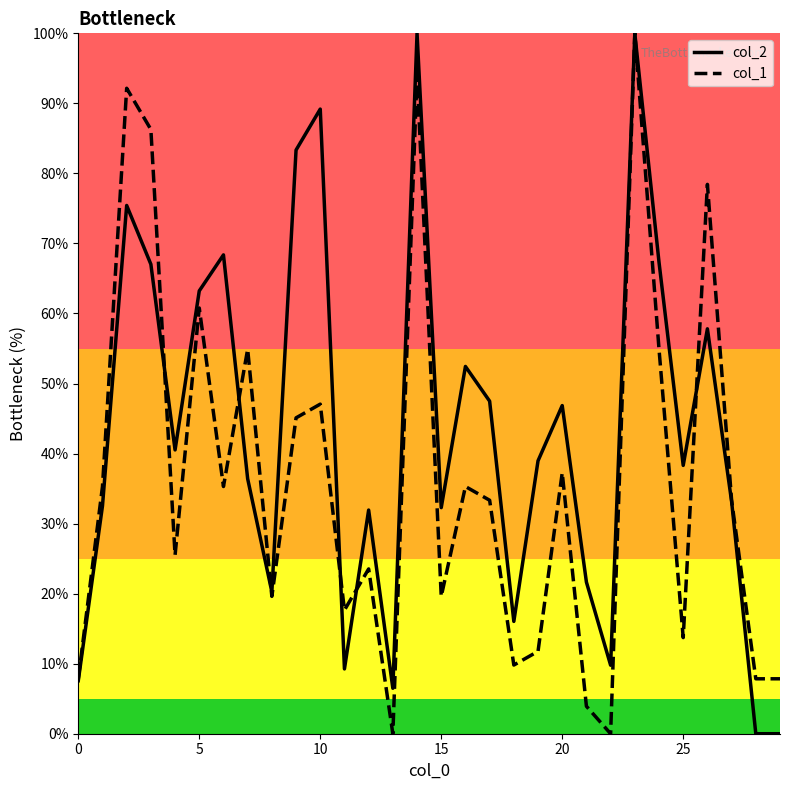

What is the greatest value displayed?

100.0